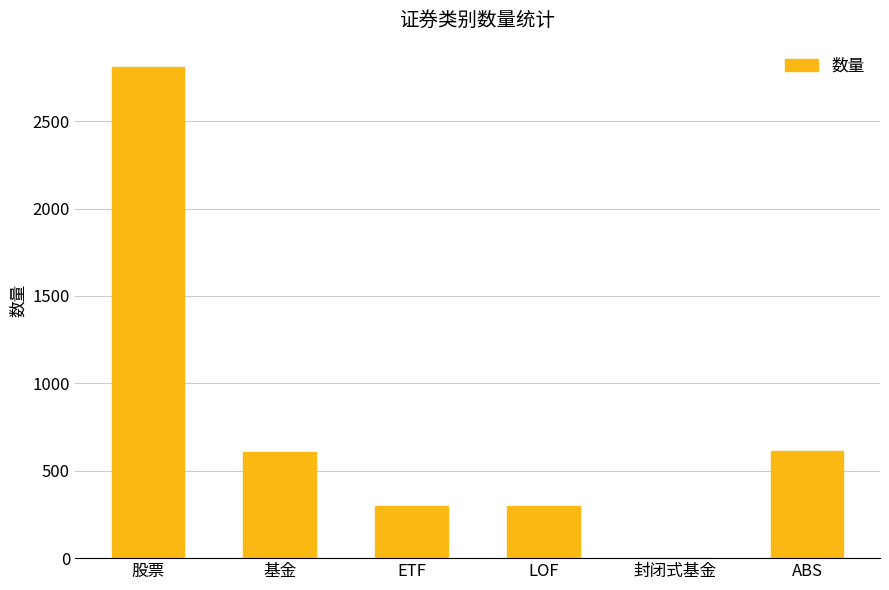

How many categories are shown in the chart?

6